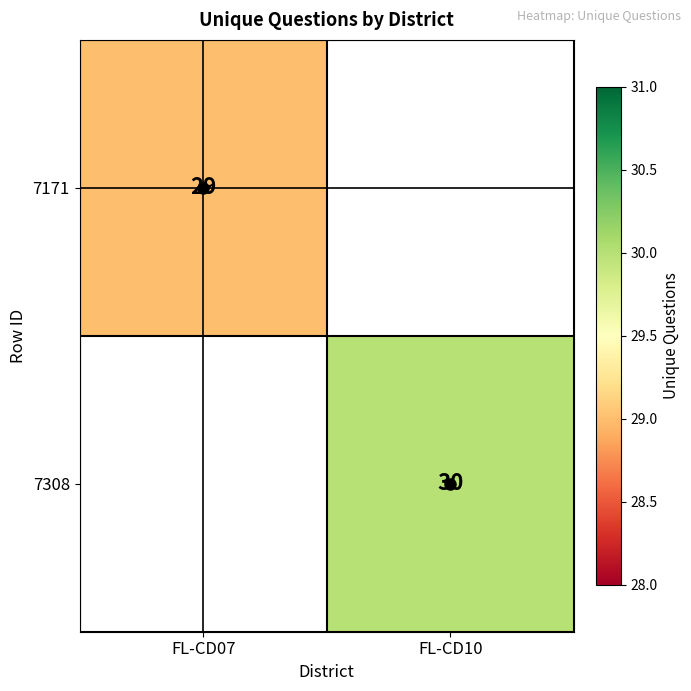

Rank the series by their average value, from lowest to highest.

7171, 7308